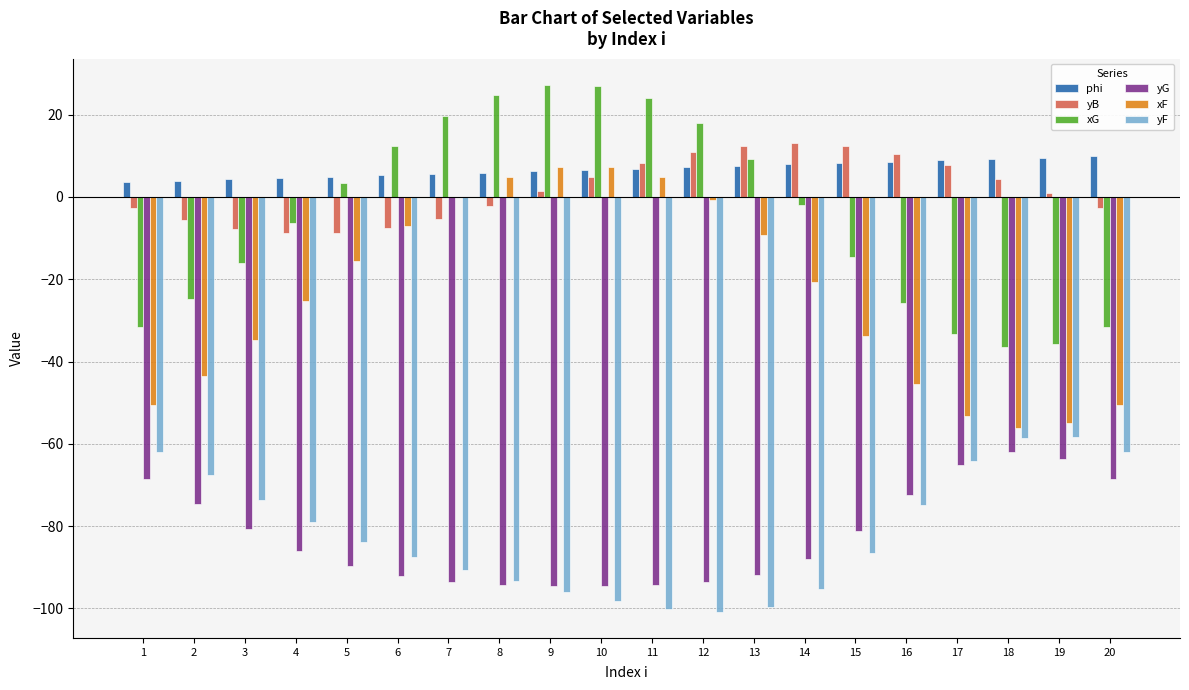

What is the sum of all yF values?

-1631.9